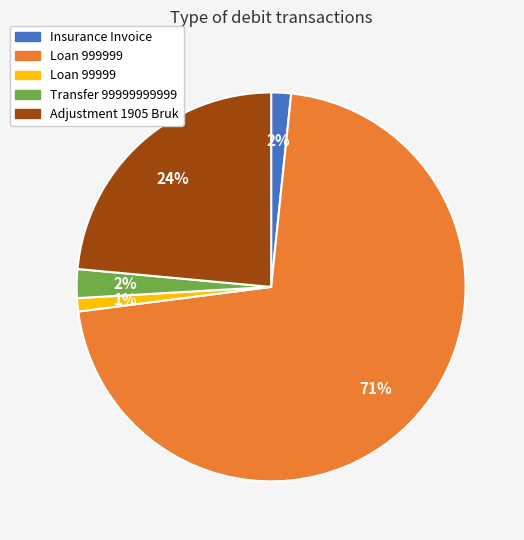

To the nearest percent, what is the difference between the largest and smallest slice percentages?

70%